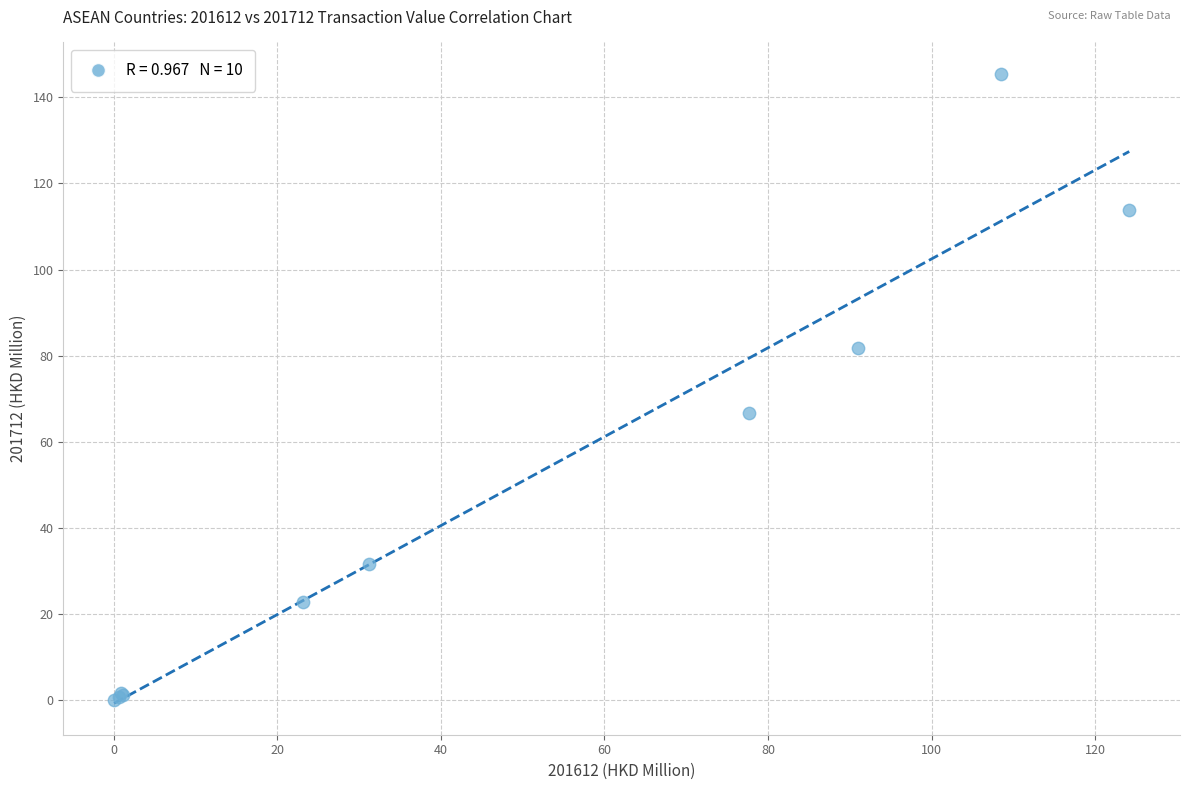

What Y value in the scatter plot is closest to 72?

66.7